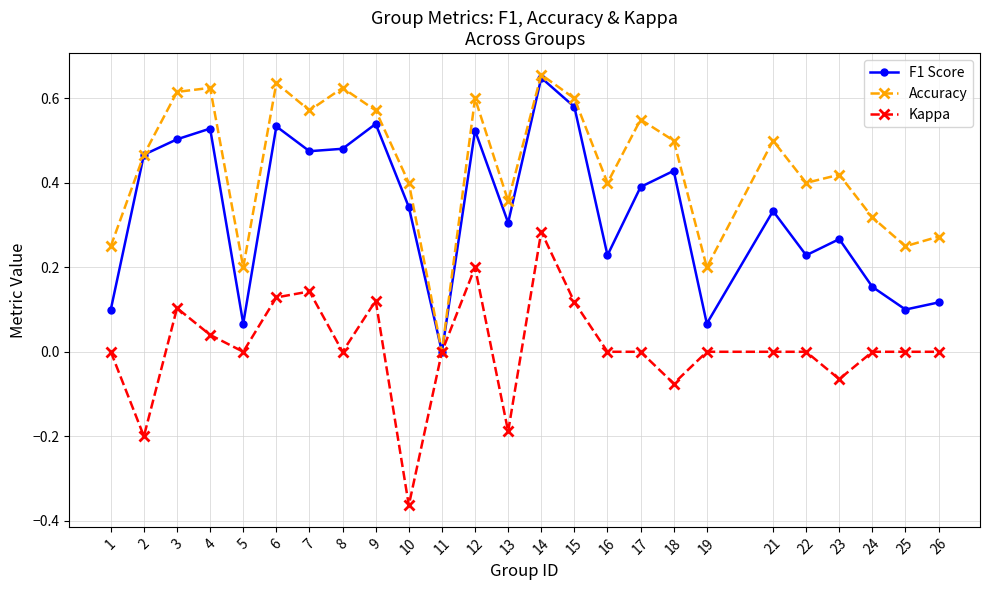

How many positive values does the F1 Score series have?

24